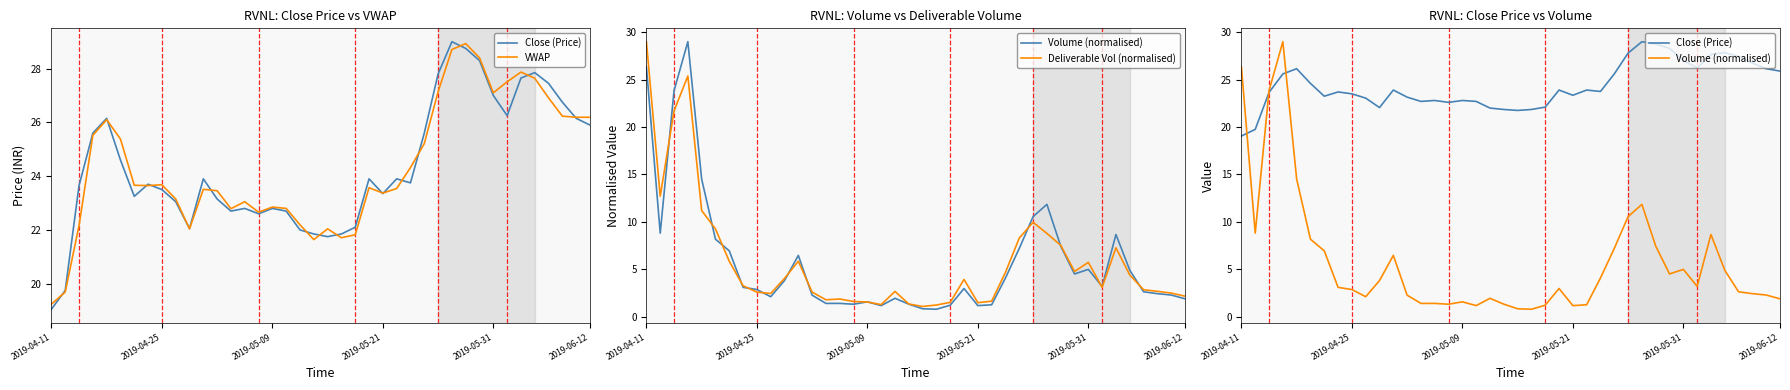

Which category has the lowest value in the Close (Price) series?

2019-04-11